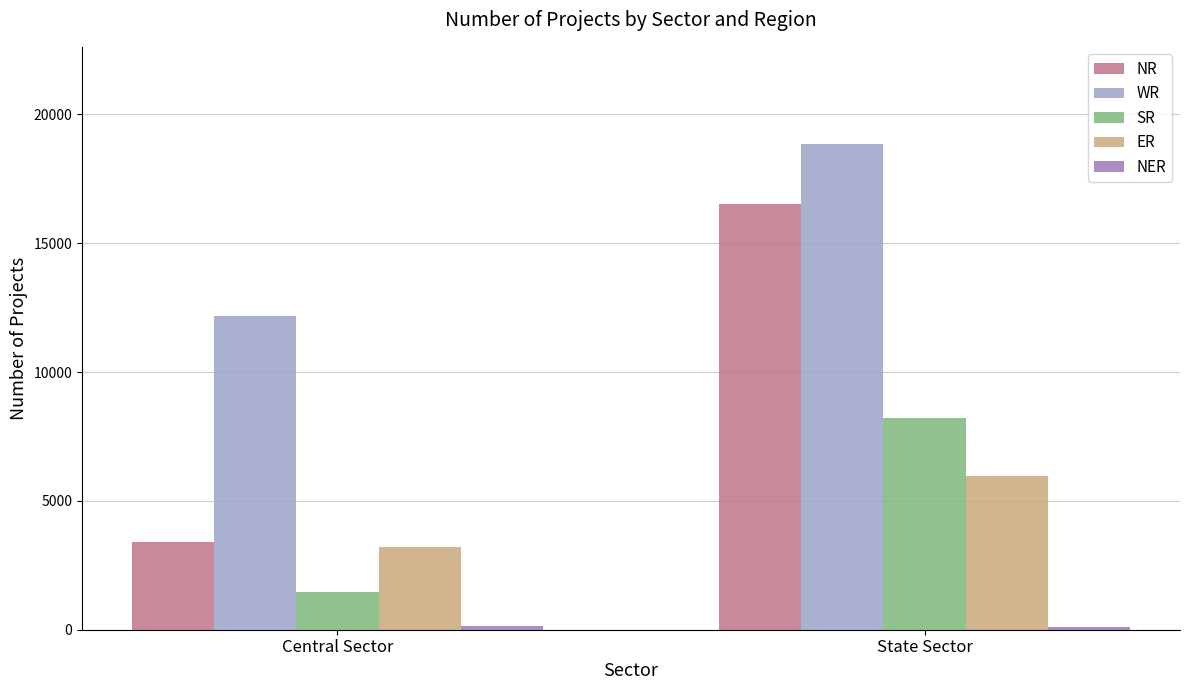

At how many categories does at least one series exceed 5978?

2